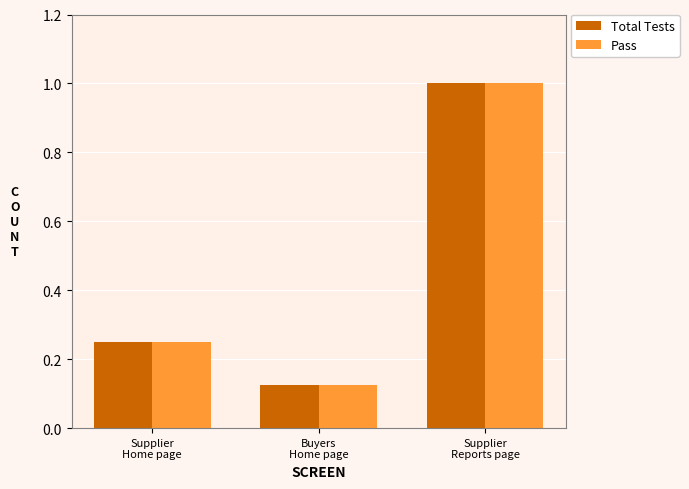

What position from the right is Supplier
Home page?

3